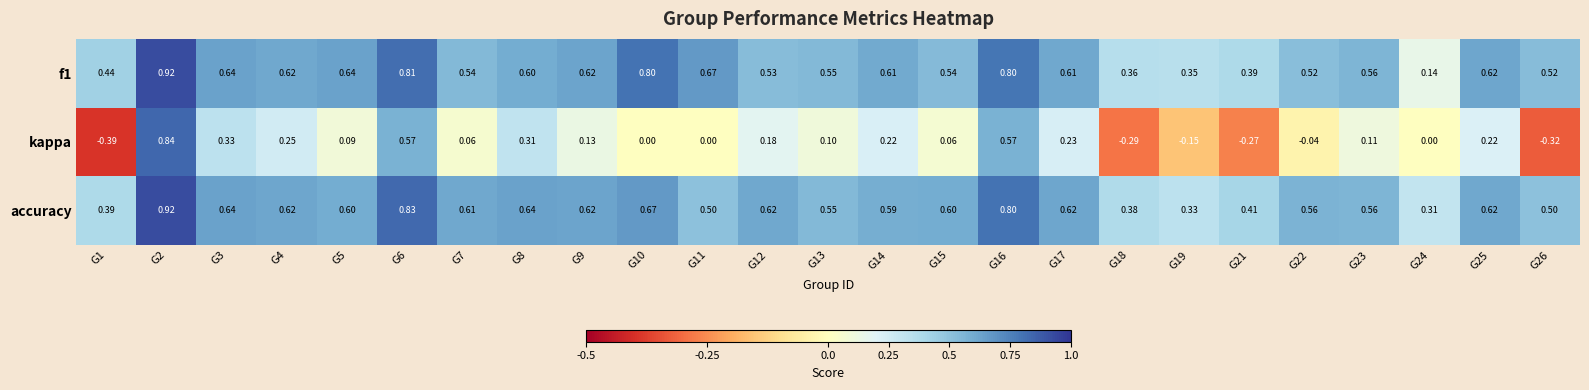

Between G17 and G21, which series saw the biggest shift?

kappa